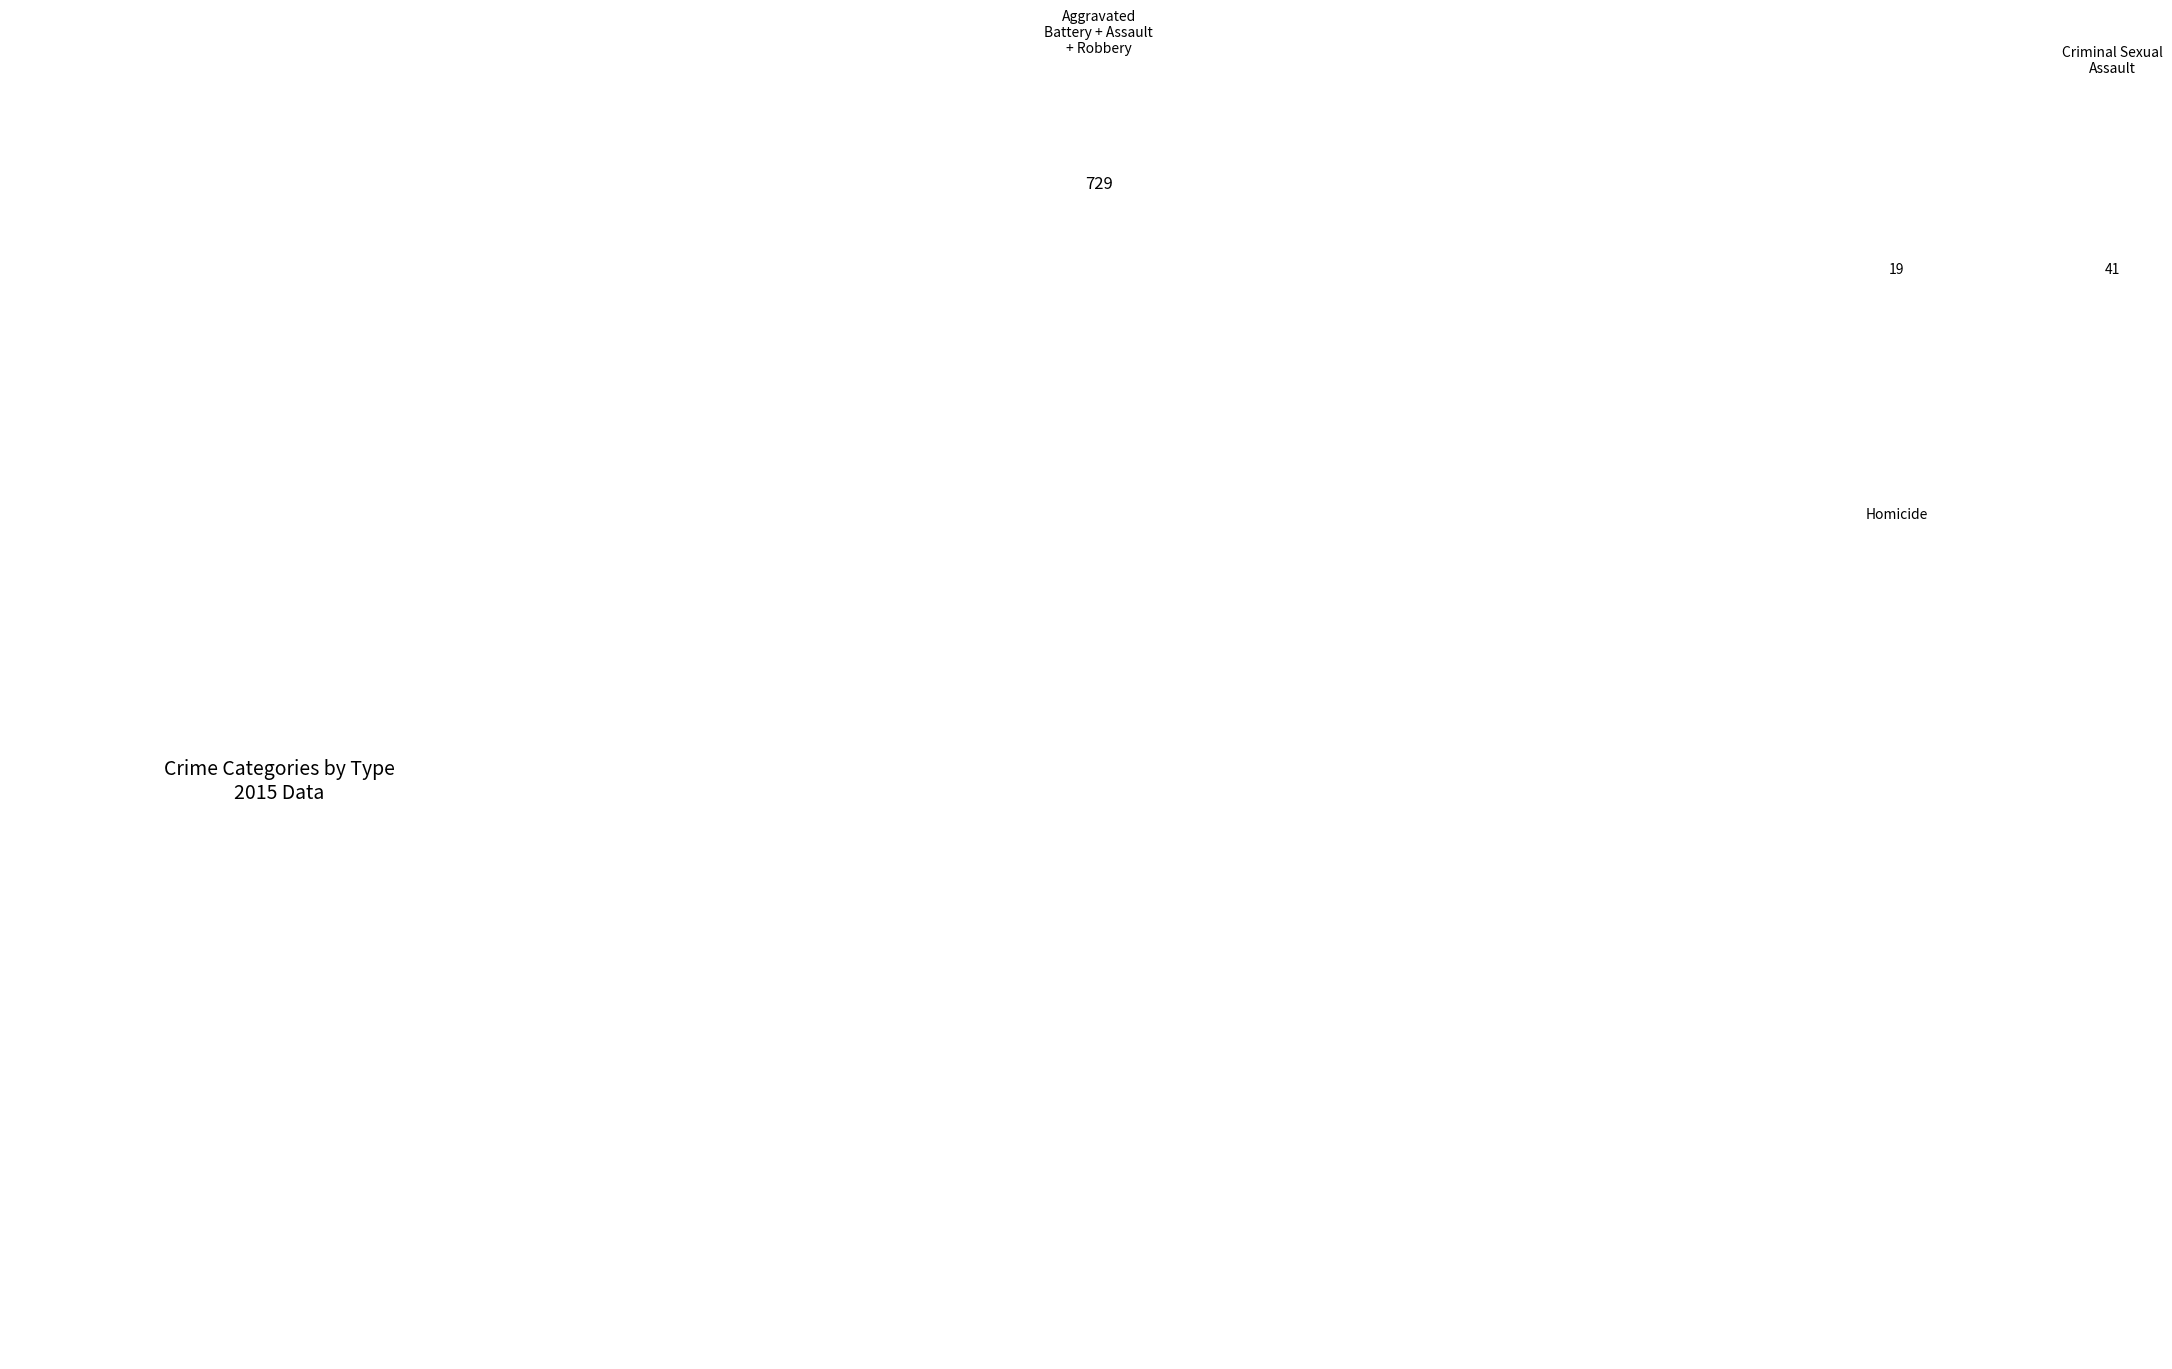

Combined, do Aggravated Battery and Homicide account for over 50%?

No